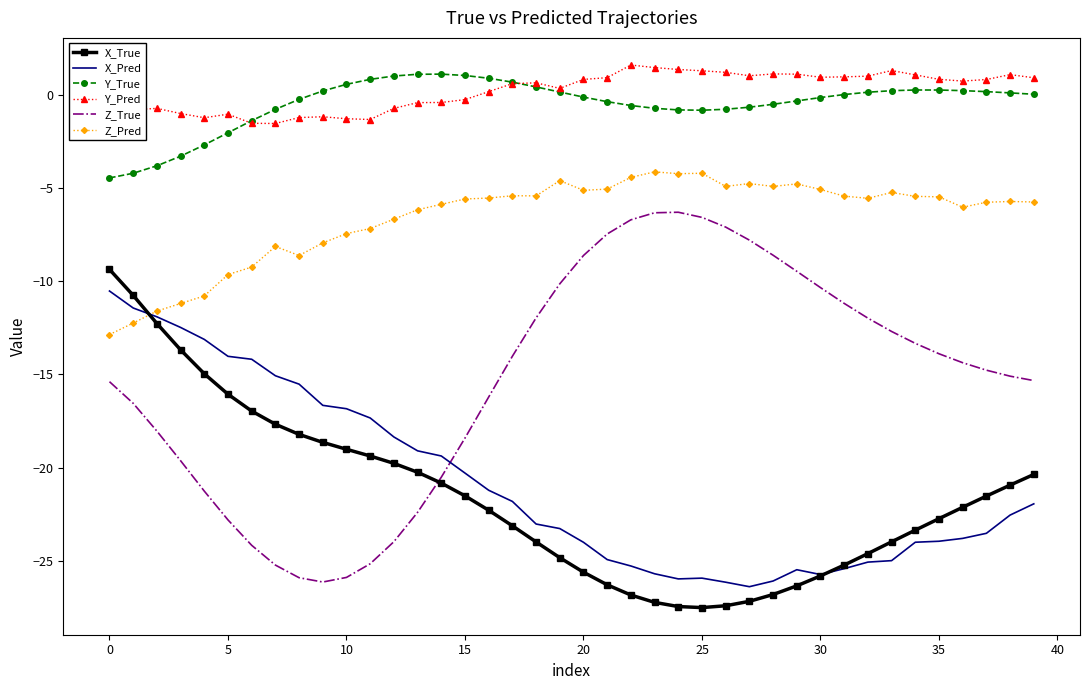

What is the maximum value for Z_Pred?

-4.1